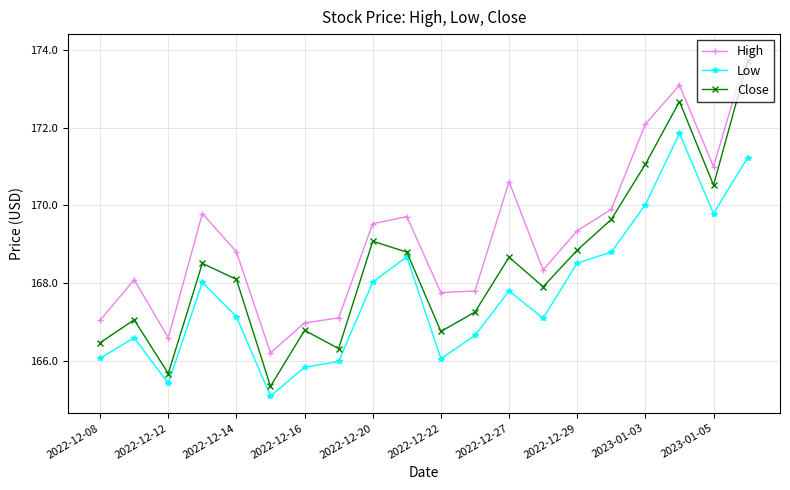

What are all the series names shown in the legend?

High, Low, Close